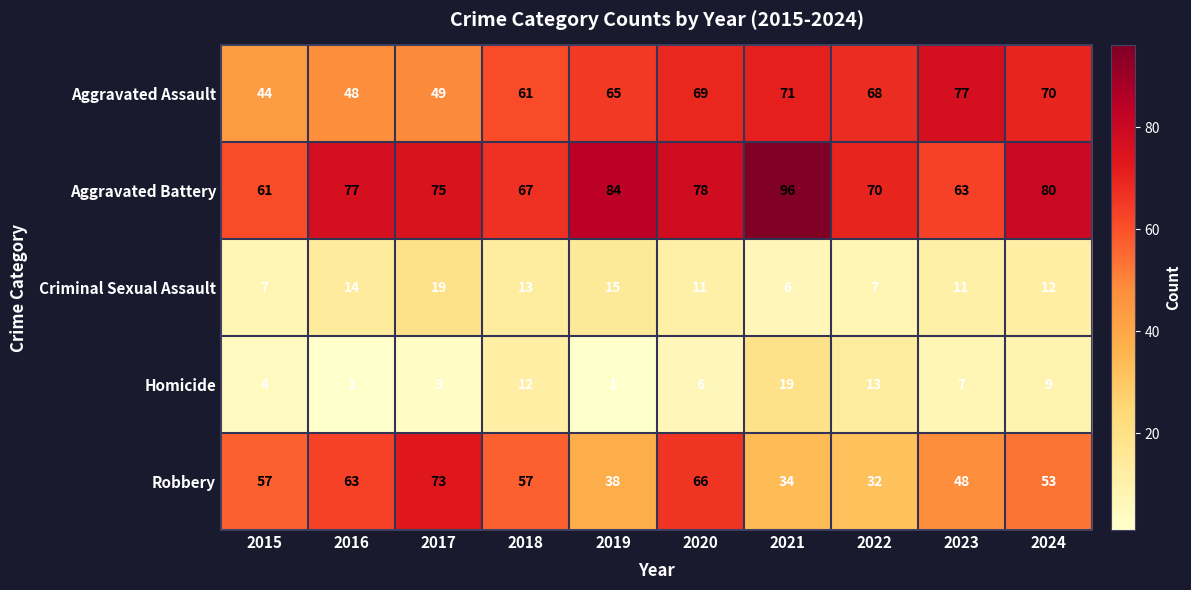

What value does the Criminal Sexual Assault series have at 2019, to the nearest 10?

20